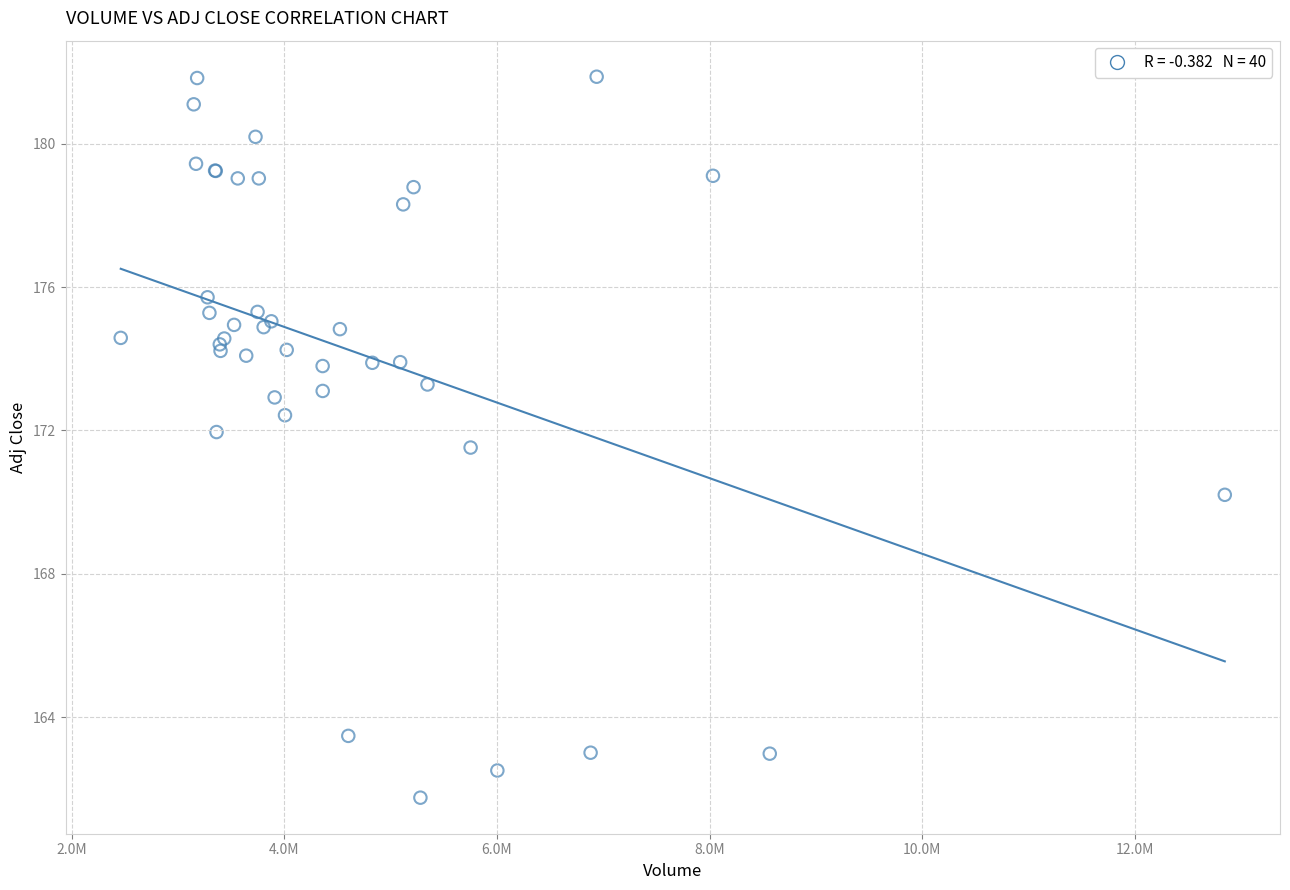

What Y value in the scatter plot is closest to 171?

171.5